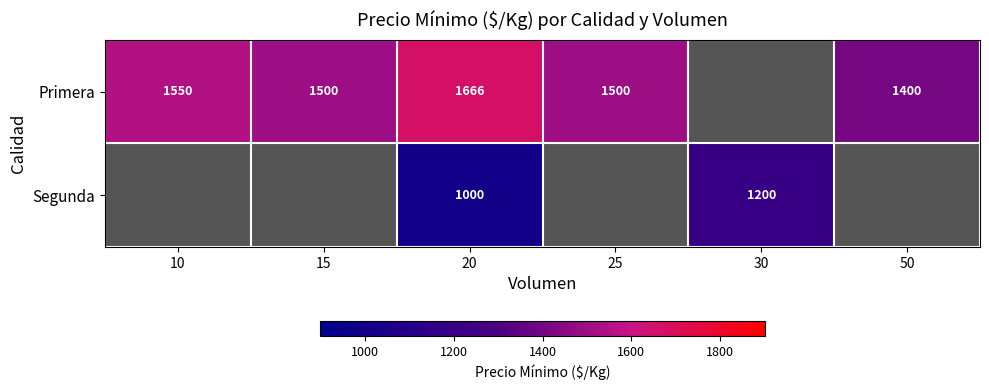

The Segunda series shows 1000 at 20. True or false?

True